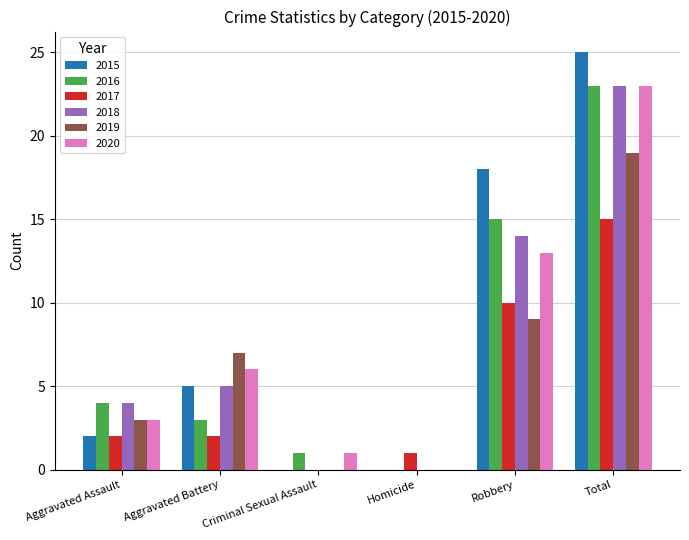

Reading left to right, what are all the values shown in this chart?

2015: 2	5	0	0	18	25
2016: 4	3	1	0	15	23
2017: 2	2	0	1	10	15
2018: 4	5	0	0	14	23
2019: 3	7	0	0	9	19
2020: 3	6	1	0	13	23